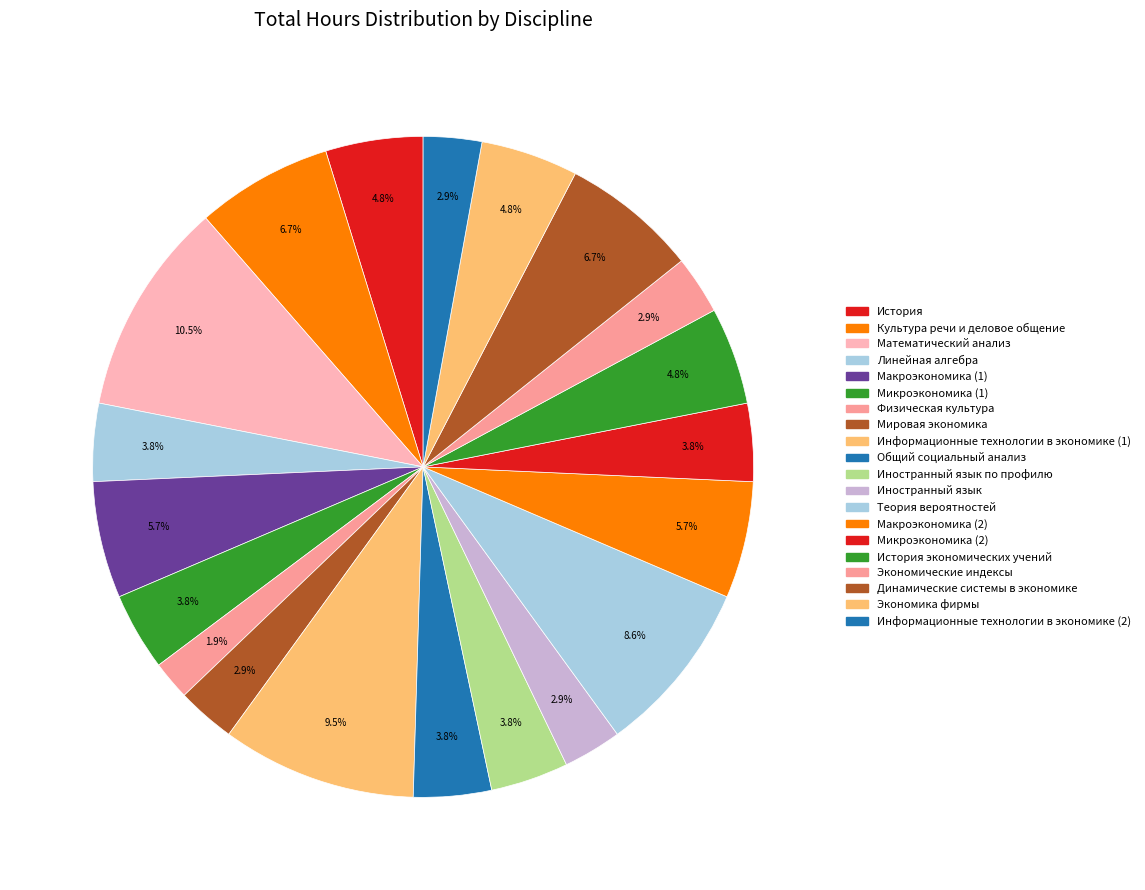

How many segments does this pie chart have?

20